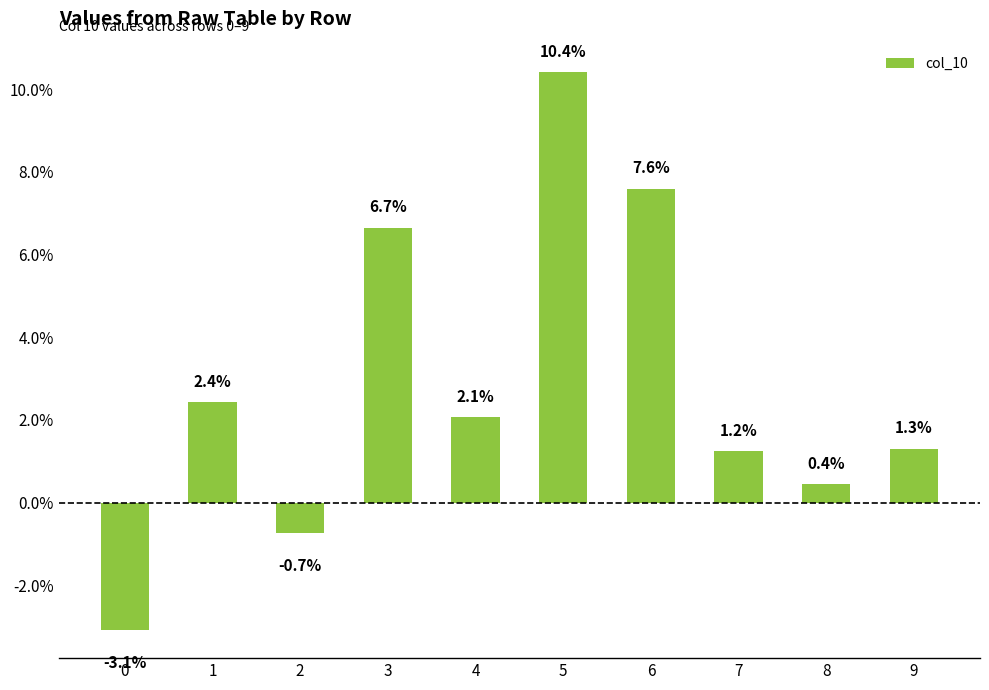

At which label is the value closest to 0?

8